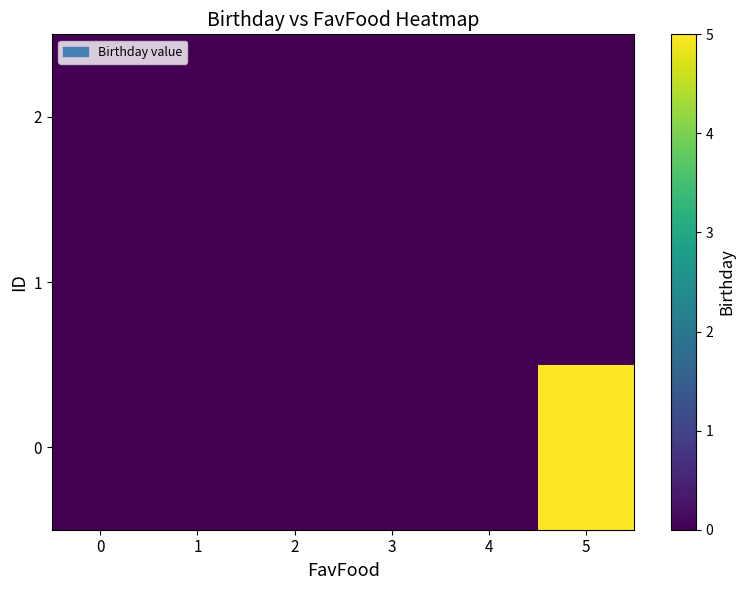

At how many categories does at least one series exceed 0?

1